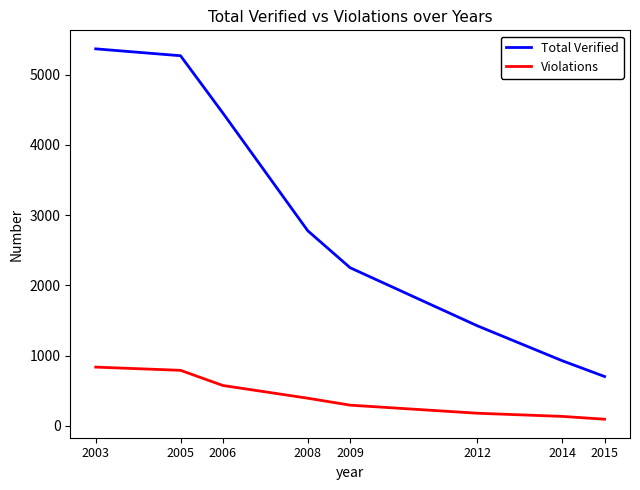

True or false: Total Verified and Violations cross at least once.

False